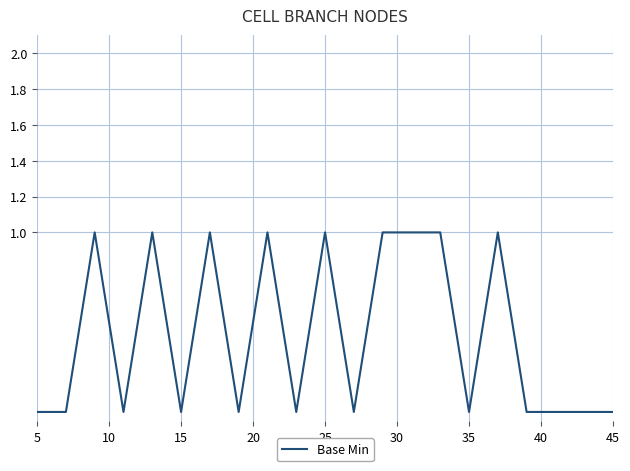

How many lines are shown in the chart?

1